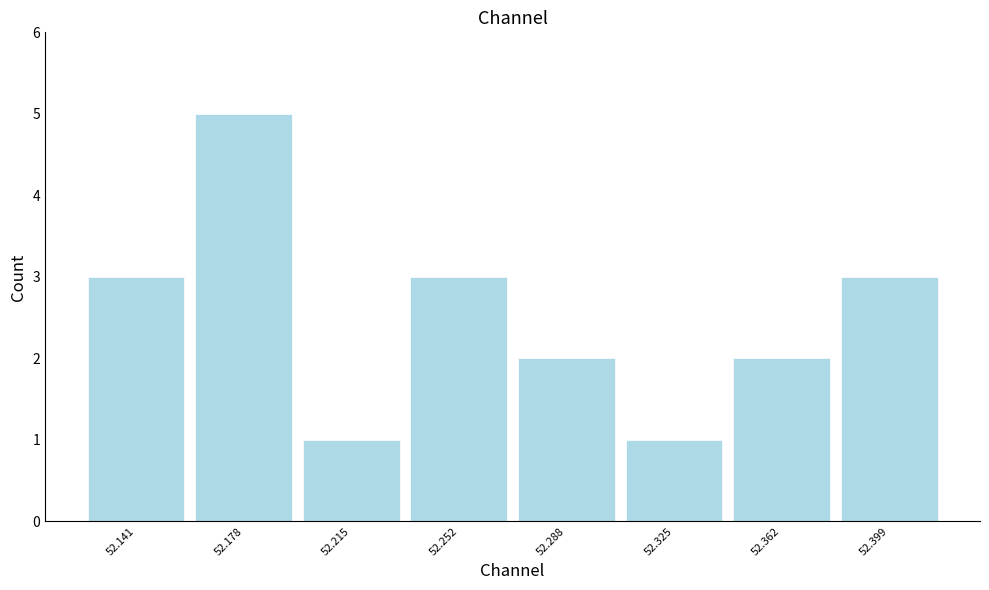

Reading right to left, extract all data points from this chart.

3	2	1	2	3	1	5	3